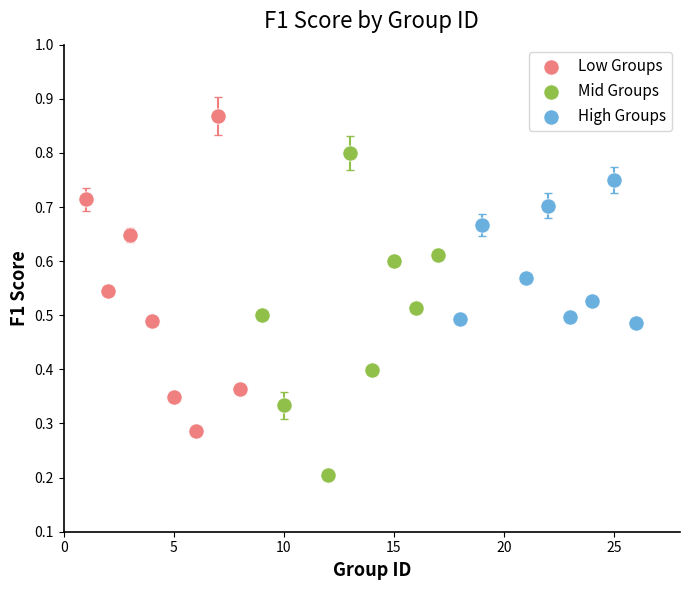

Which series contains the highest Y value?

Low Groups